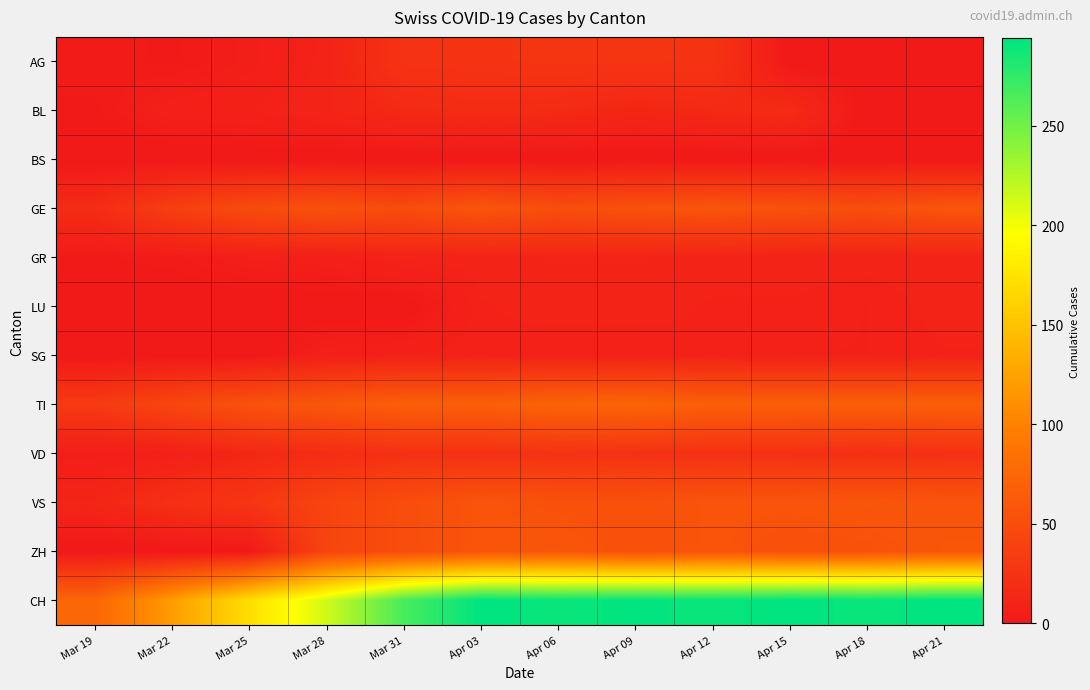

Rank the series at Mar 22 from lowest to highest value.

BS, LU, SG, ZH, AG, GR, BL, VD, VS, GE, TI, CH